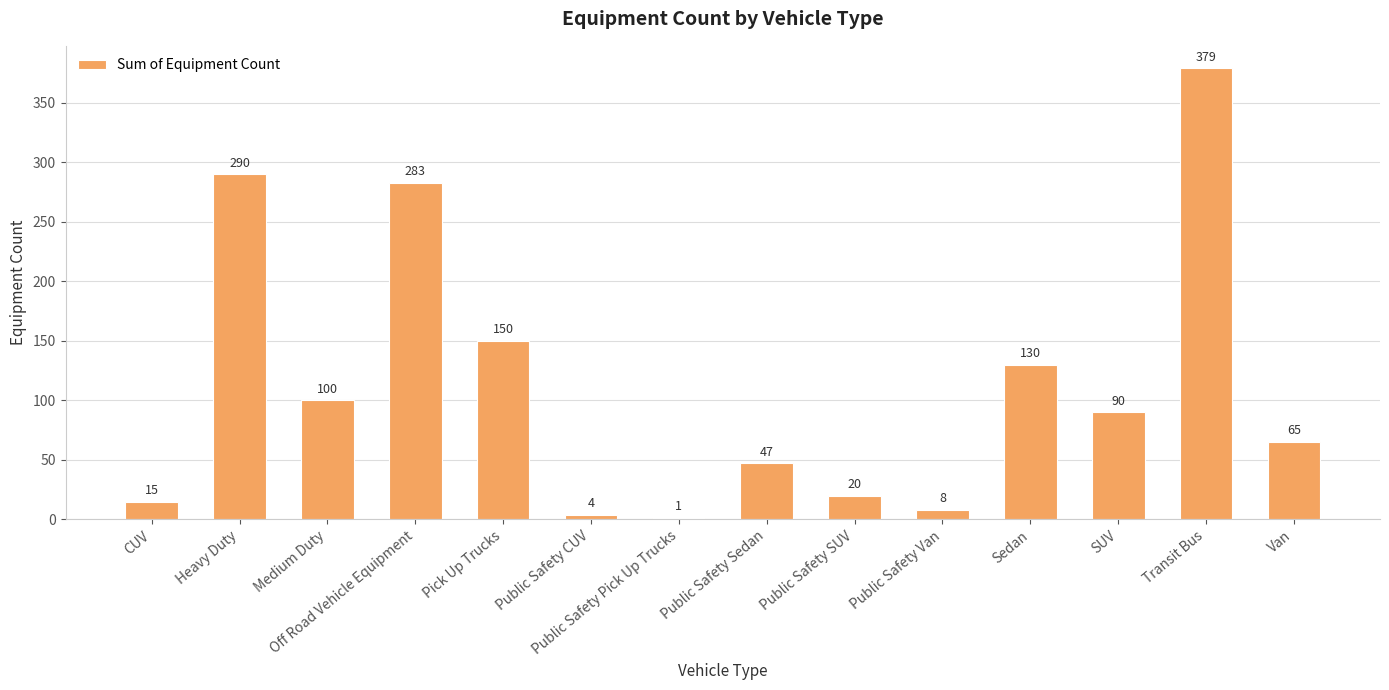

What is the sum of all values?

1582